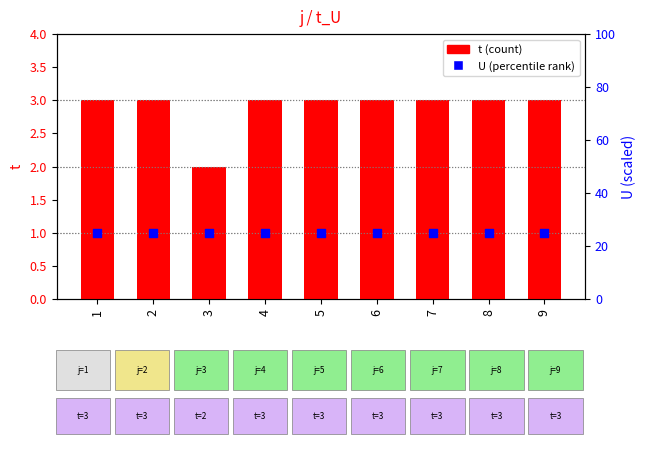

Is the value of t at 6 greater than the value of U at 1?

No